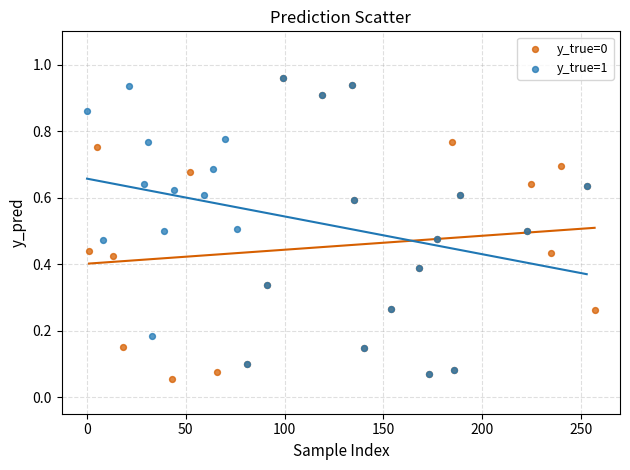

What are all the series names shown in the legend?

y_true=0, y_true=1